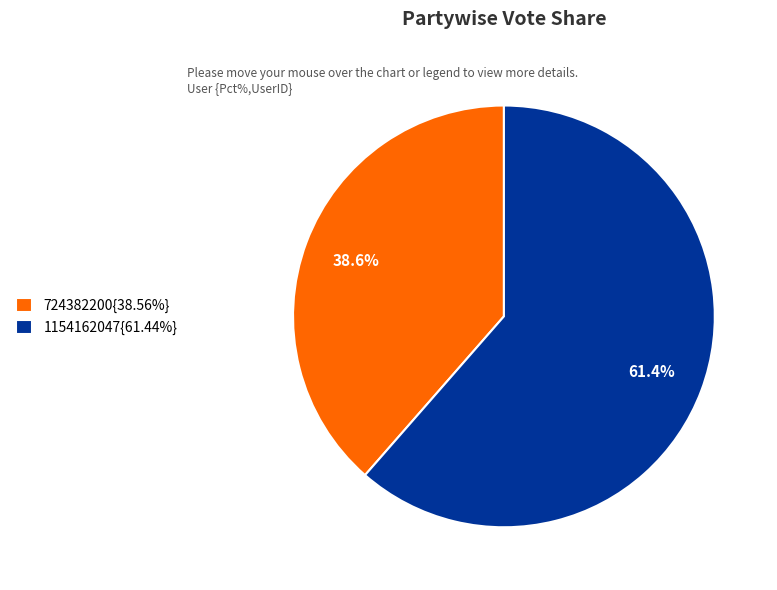

Is the sum of 724382200{38.56%} and 1154162047{61.44%} greater than half?

Yes